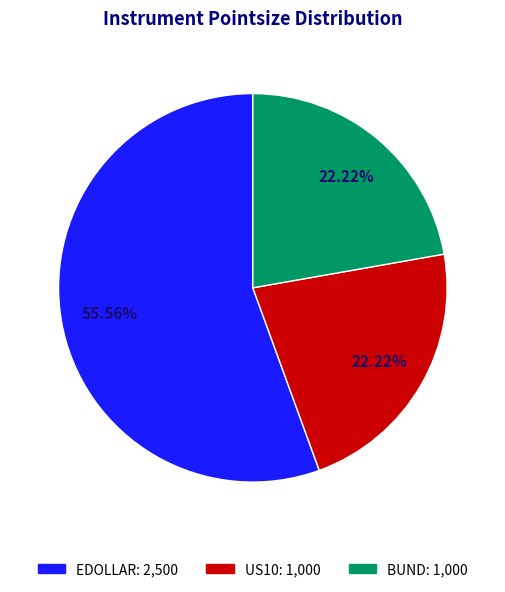

What is the ratio of the value at US10 to the value at EDOLLAR?

0.4